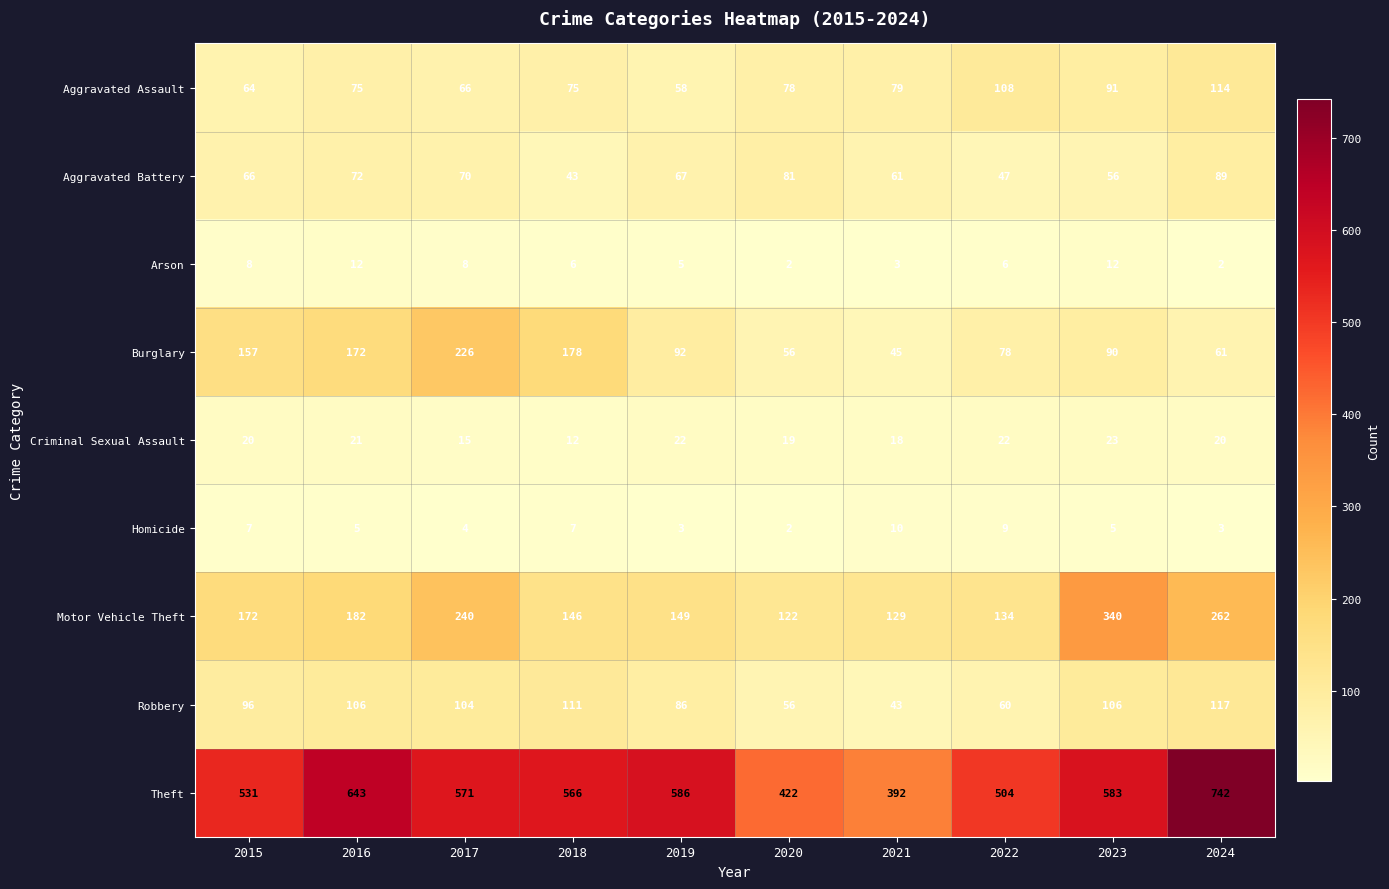

What is the sum of the Aggravated Battery values at 2015 and 2022?

113